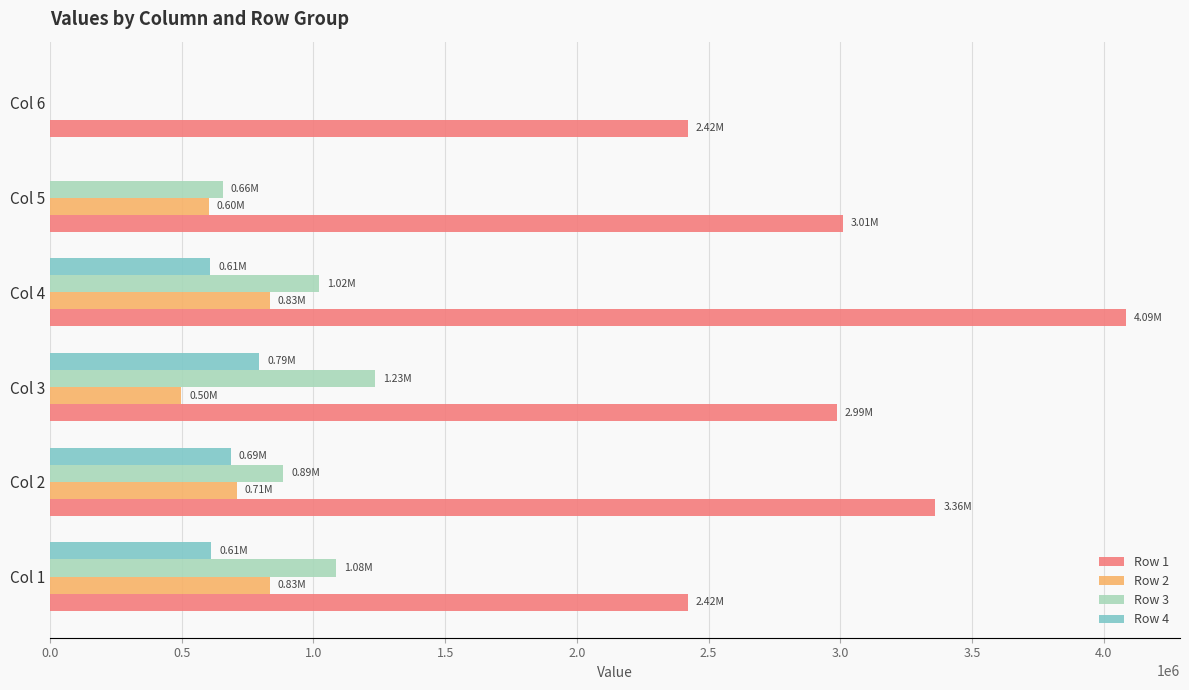

Which series has the largest total across all categories?

Row 1